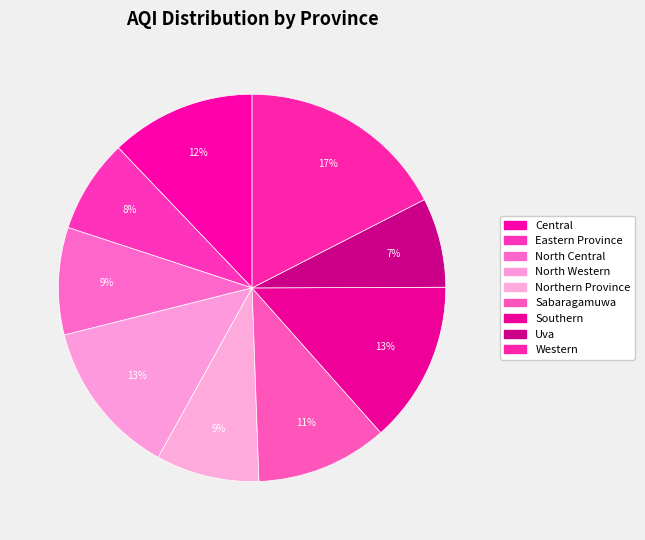

How many slices are in this pie chart?

9